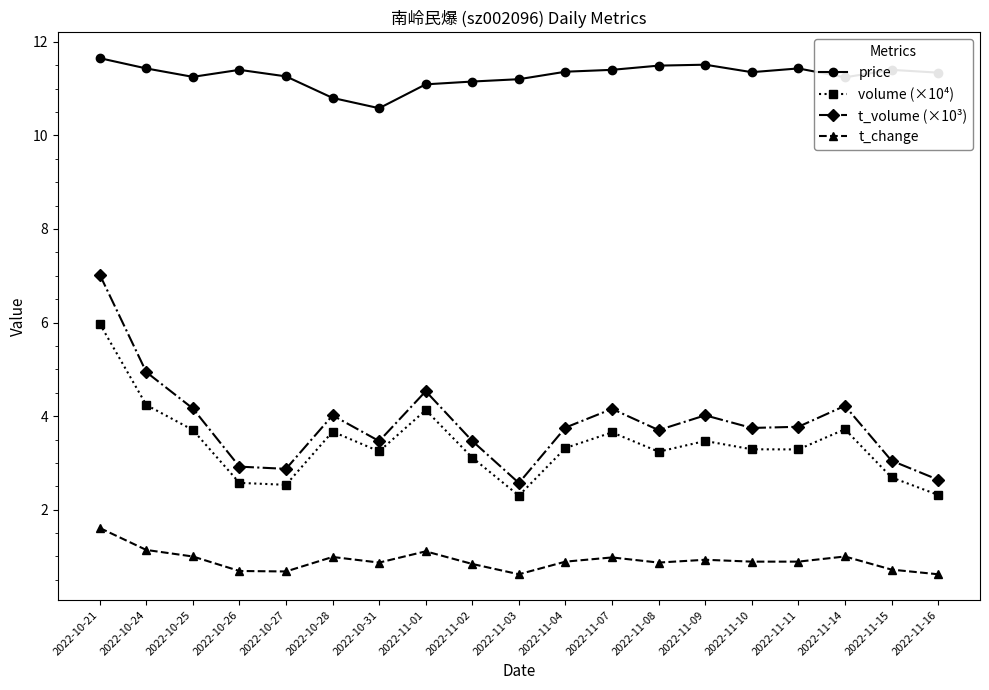

True or false: t_change has a value of 1.4 at 2022-11-14.

False